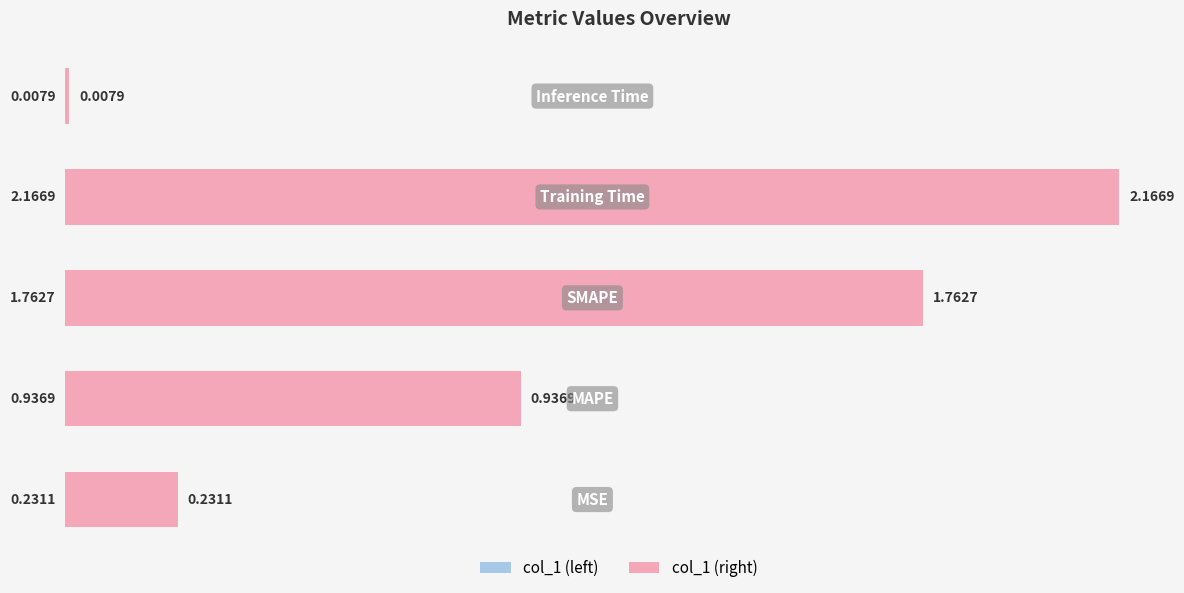

Between 1 and 2, which series saw the biggest shift?

col_1 (left)